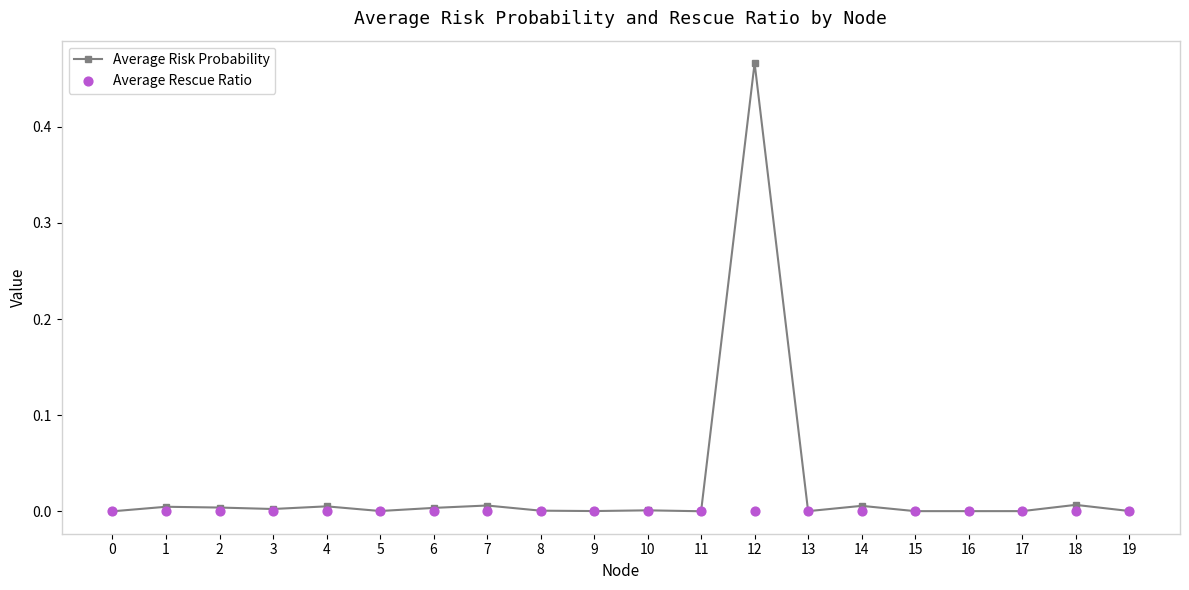

Is the value of Average Rescue Ratio at 4 greater than the value of Average Risk Probability at 17?

No